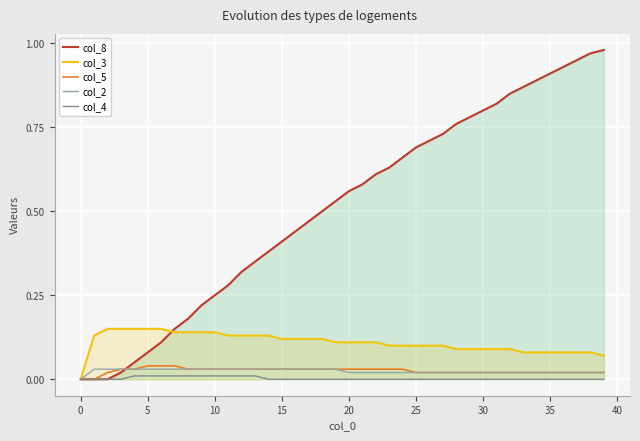

Which series has the largest total across all categories?

col_8